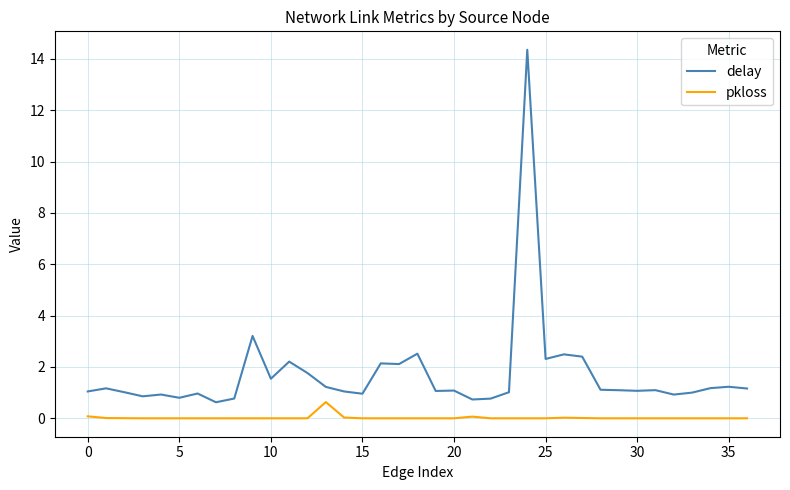

How many categories are shown in the chart?

37